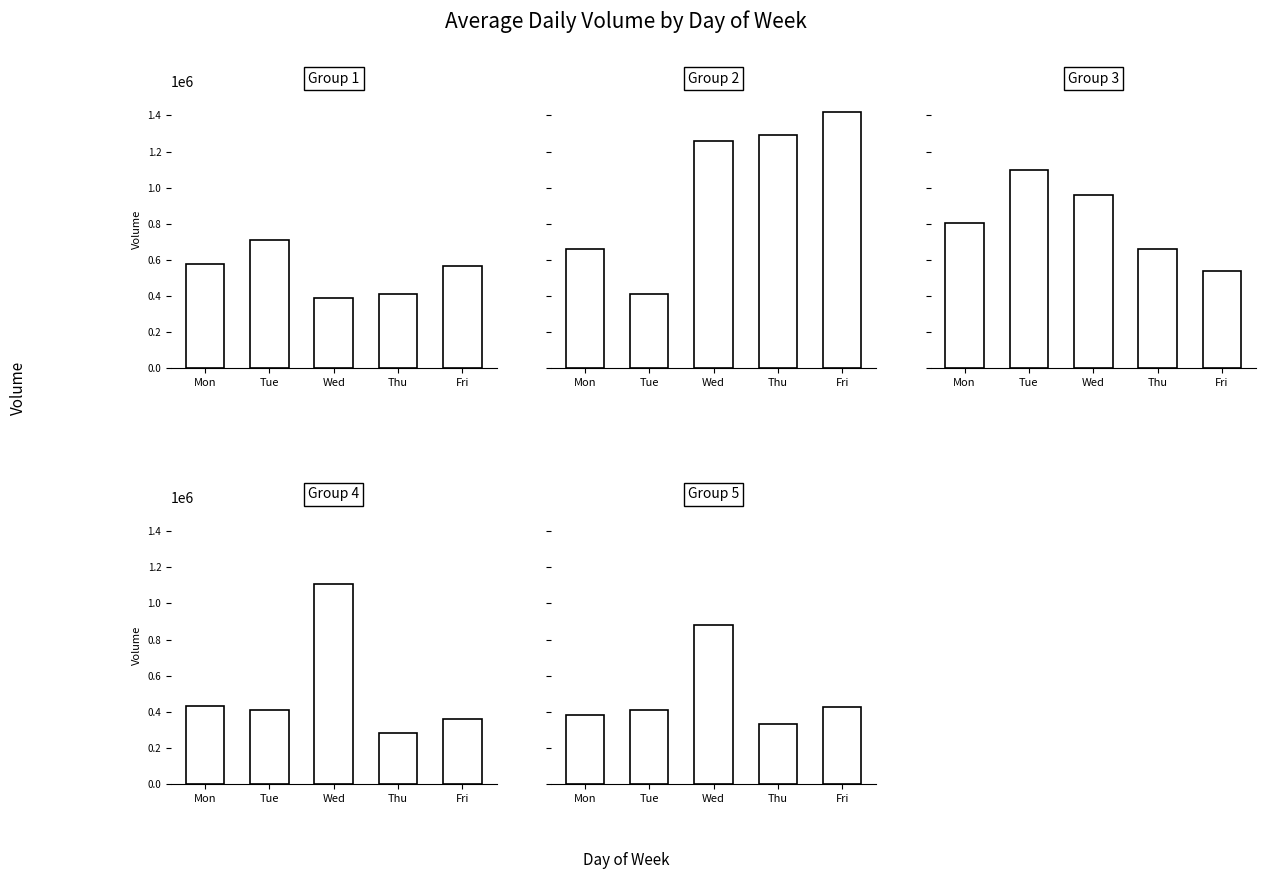

Which series has the largest total across all categories?

Group 2